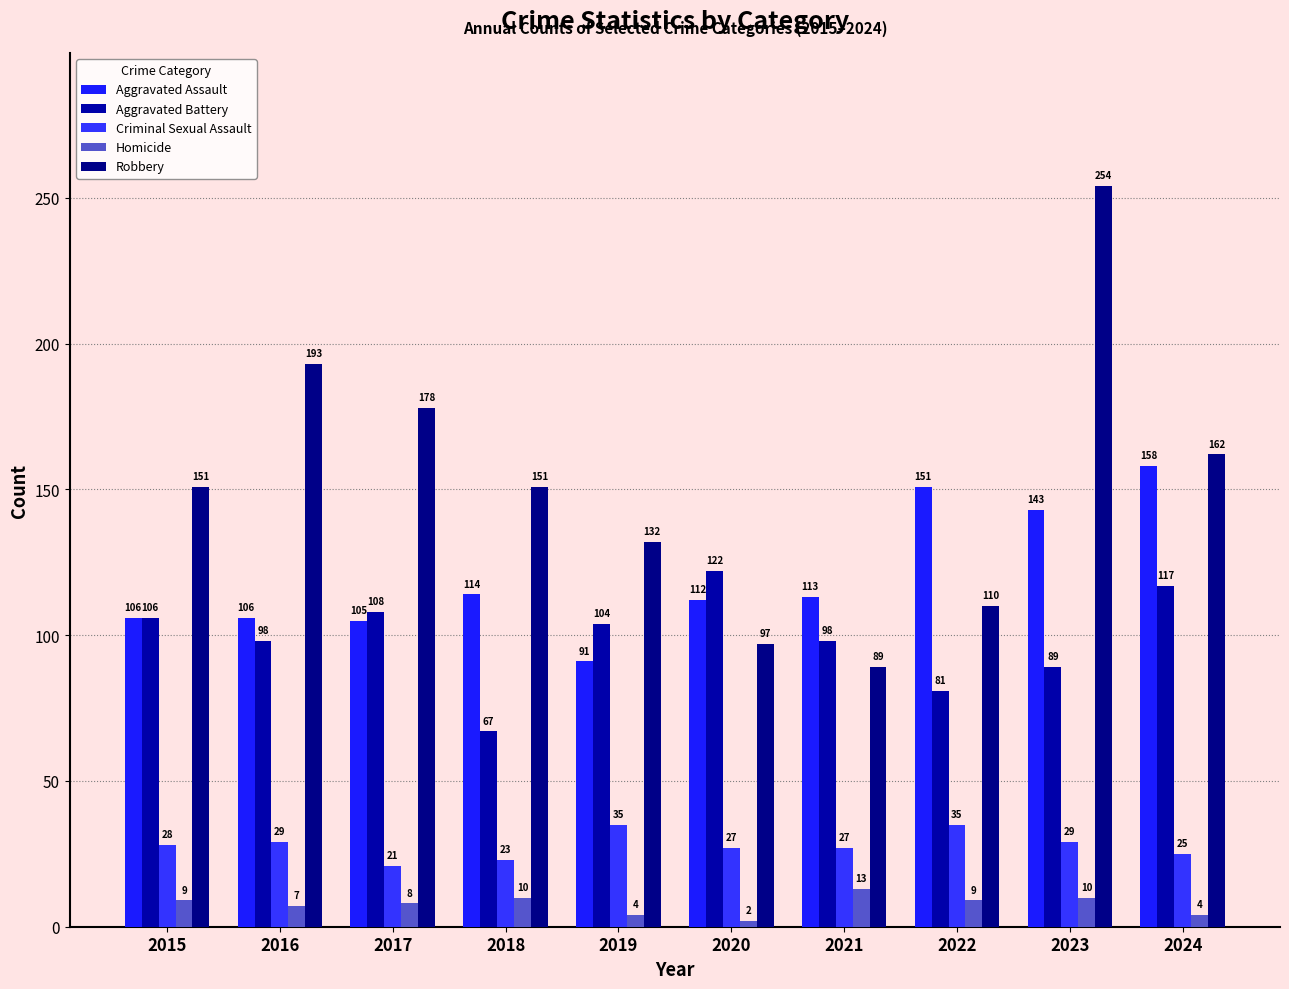

Which series has the largest total across all categories?

Robbery